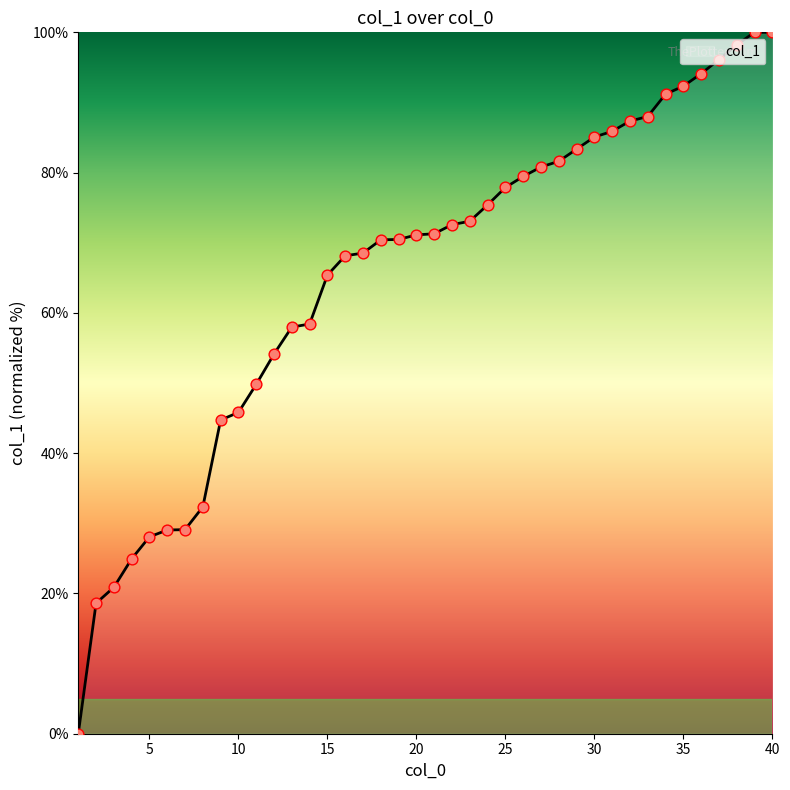

What is the difference between the maximum and minimum values?

100.0